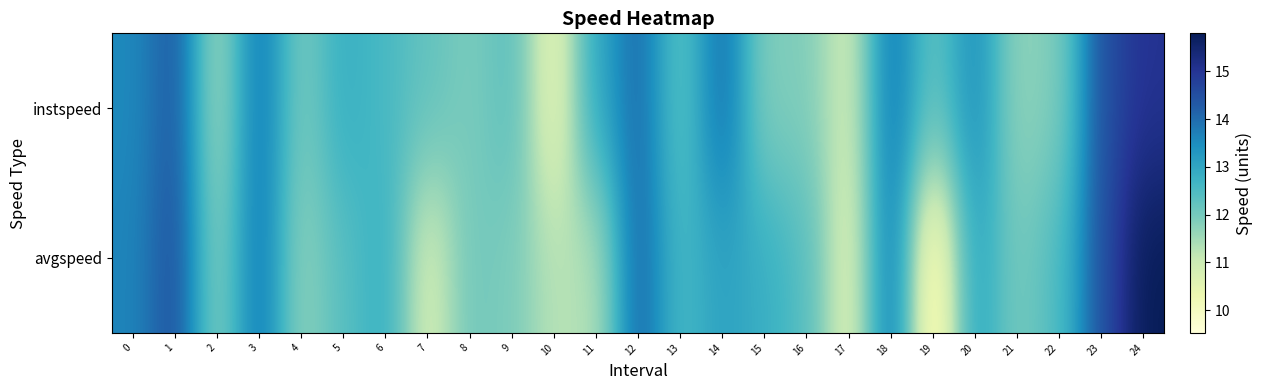

Between 12 and 20, which series saw the biggest shift?

avgspeed